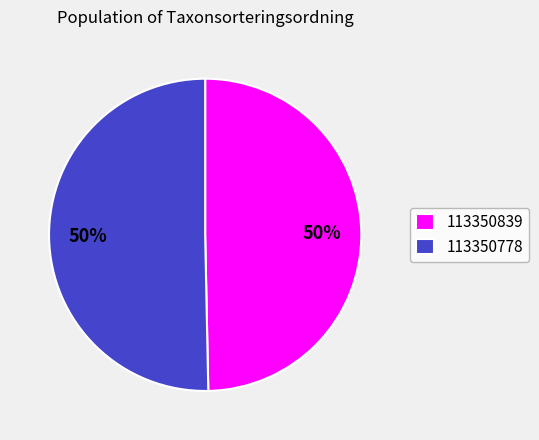

What is the smallest slice in the pie chart?

113350839